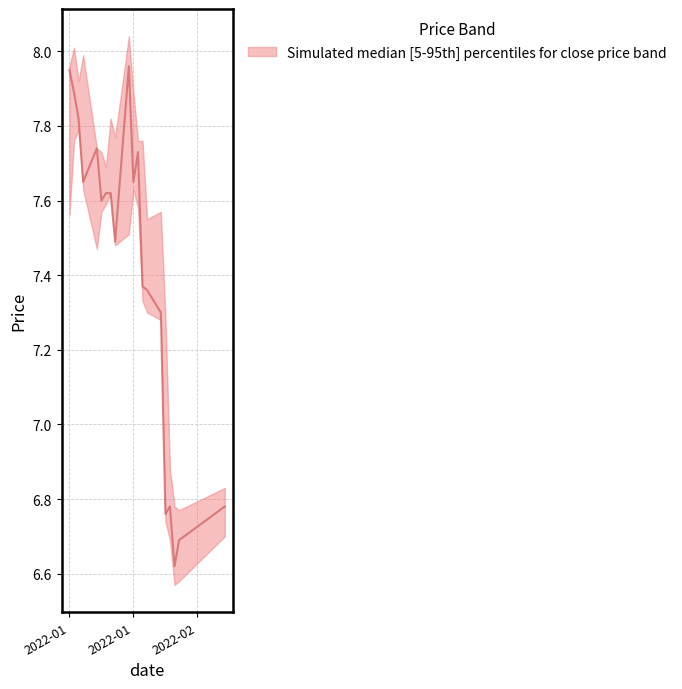

What position from the left is 2022-01-20?

13